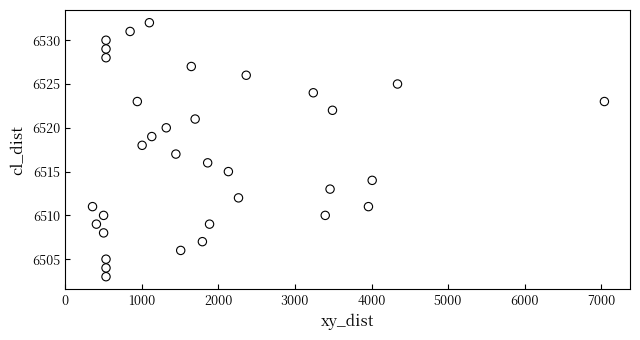

What is the range of Y values (max minus min)?

29